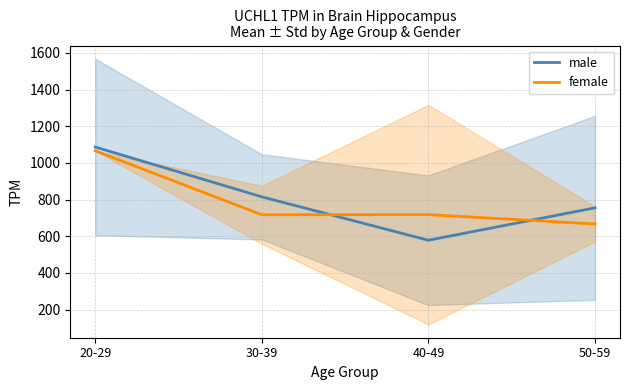

Which series has the largest total across all categories?

male